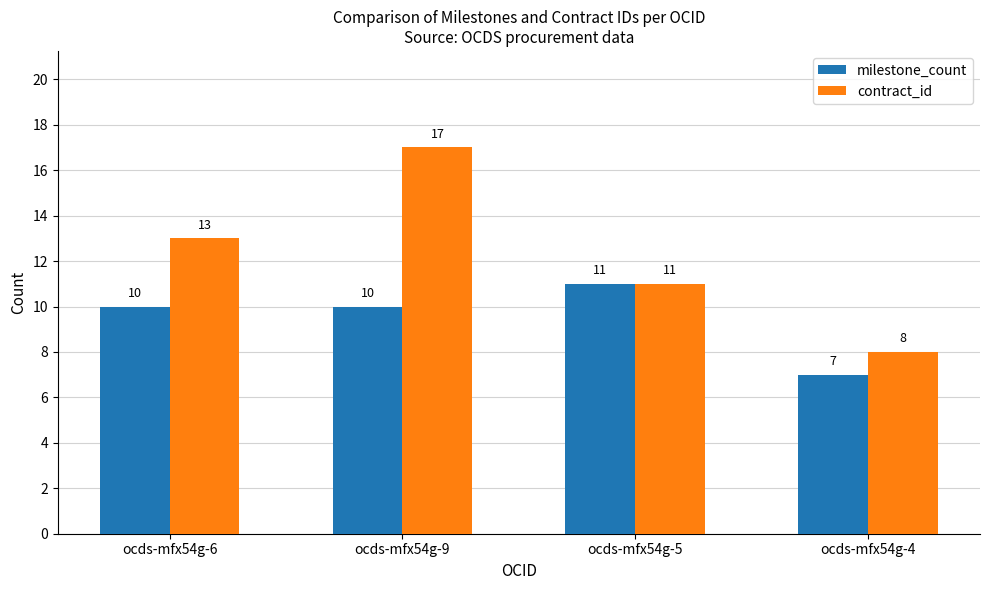

What is the minimum value shown in the chart?

7